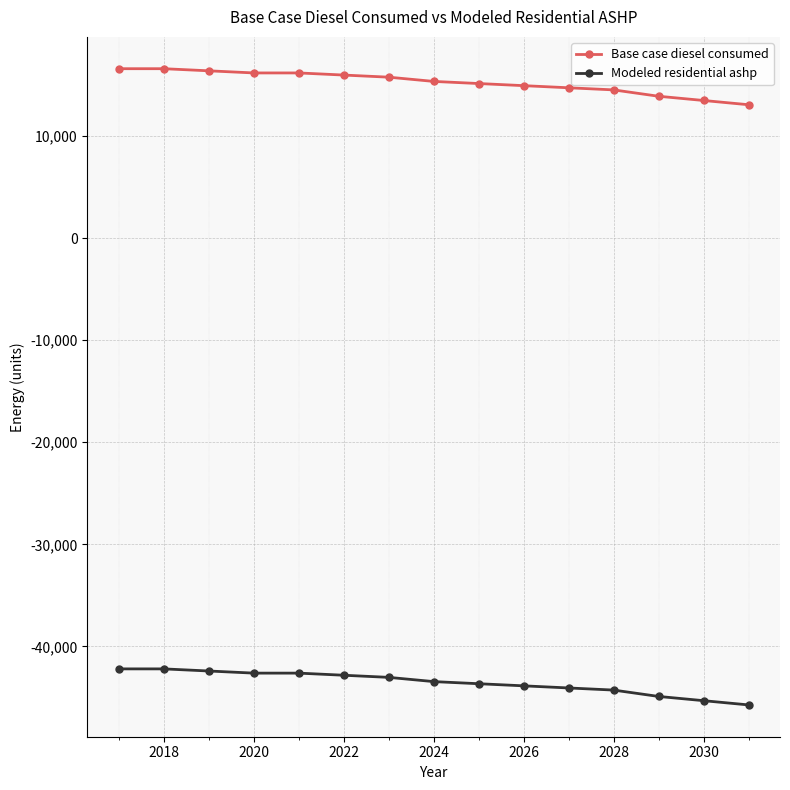

True or false: Modeled residential ashp and Base case diesel consumed intersect in this chart.

False